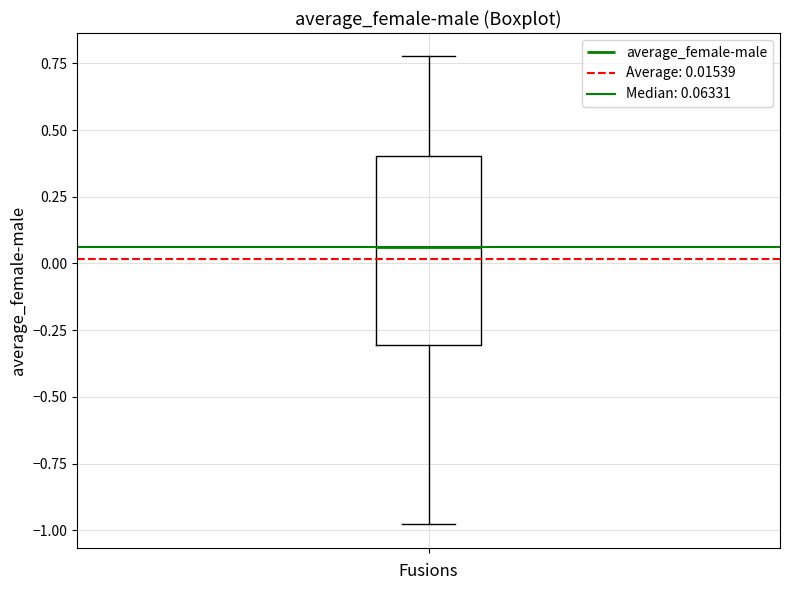

Where does the upper whisker of the box end on the y-axis? The values are not printed on the chart, so give them approximately, as read against the axis.

0.80